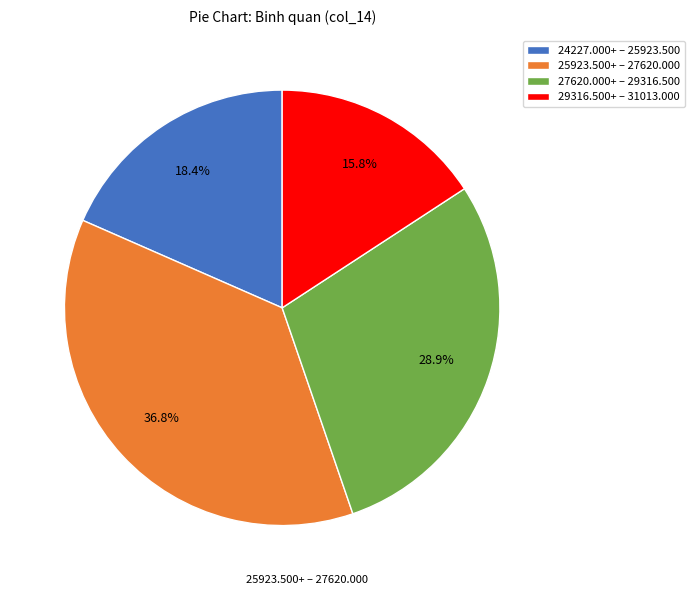

Approximately how many times larger is the value at 24227.000+ – 25923.500 compared to 25923.500+ – 27620.000?

0.5